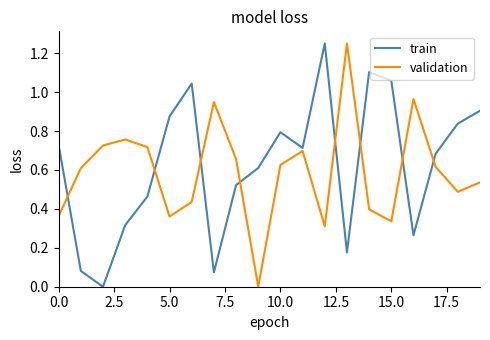

Which series ends up on top after the final intersection of validation and train?

train